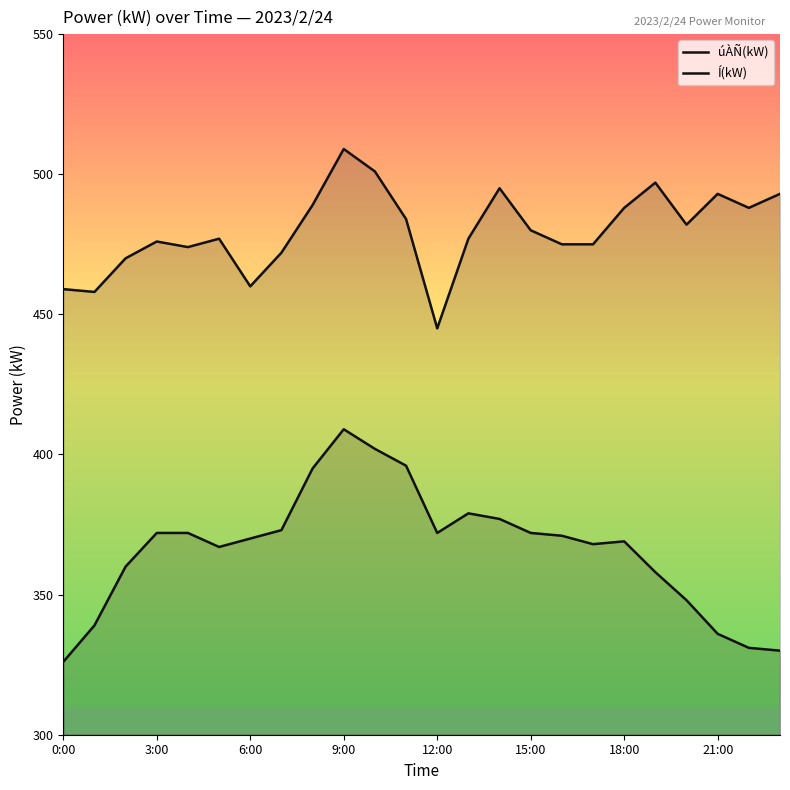

How many values in the úÀÑ(kW) series exceed 371?

11